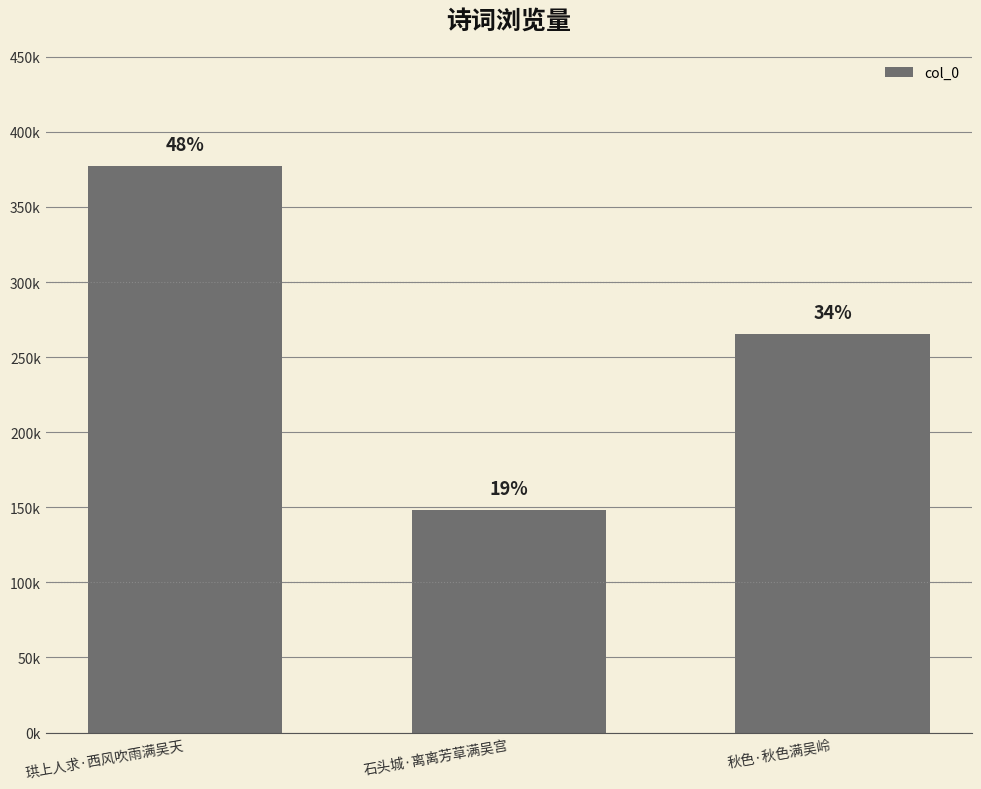

Which label corresponds to the smallest value in the chart?

石头城·离离芳草满吴宫